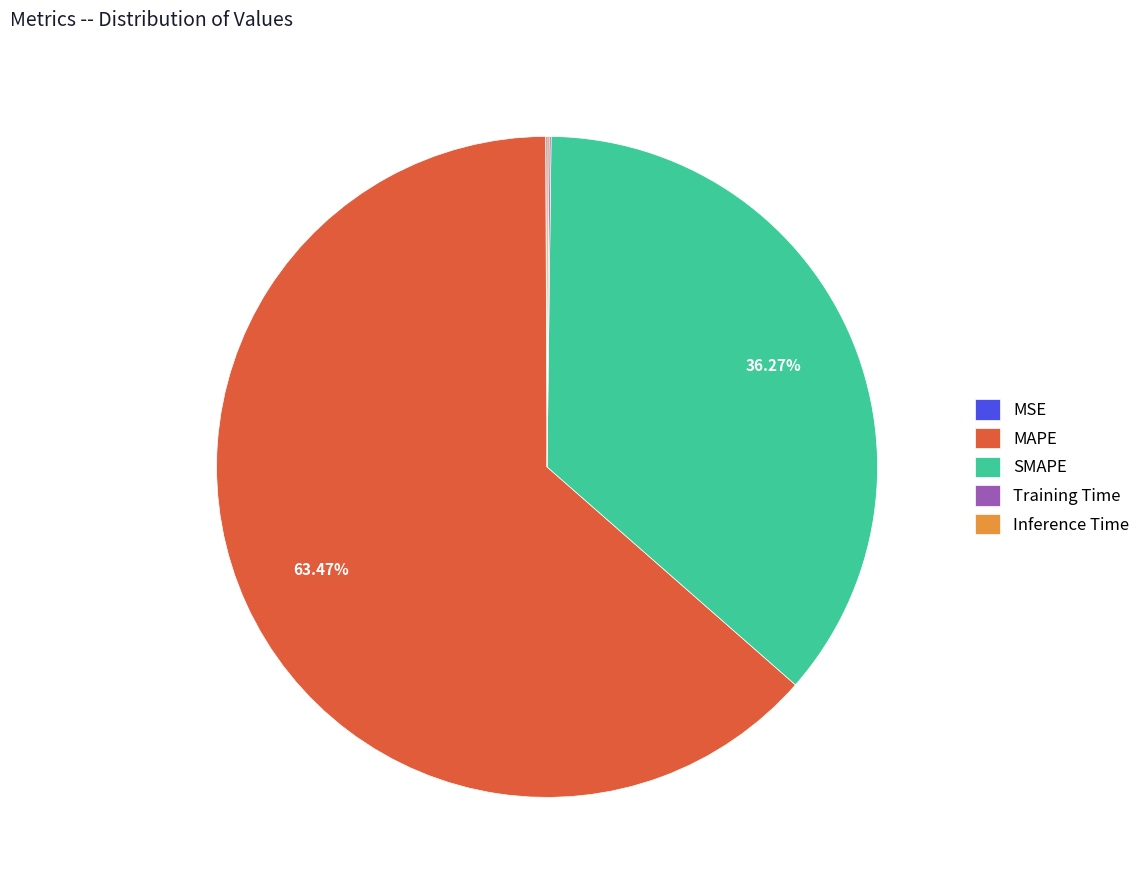

Which slice is the largest?

MAPE